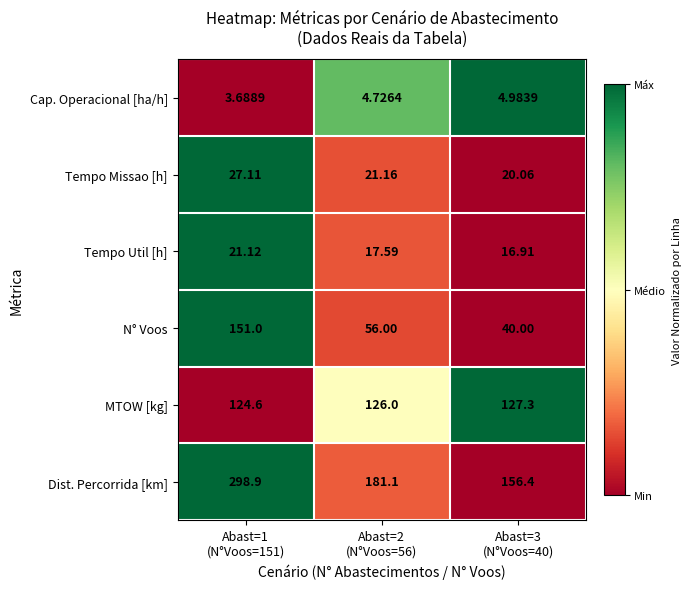

List the series in order of their peak value, highest first.

Dist. Percorrida [km], N° Voos, MTOW [kg], Tempo Missao [h], Tempo Util [h], Cap. Operacional [ha/h]